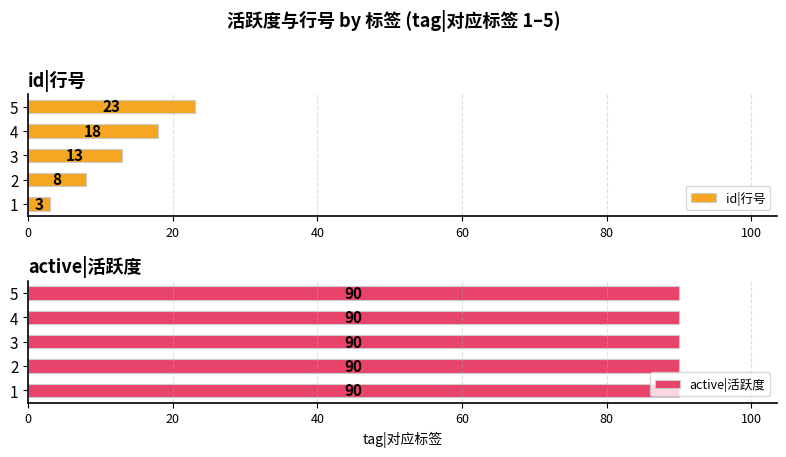

How many data points in id|行号 are less than 13?

2